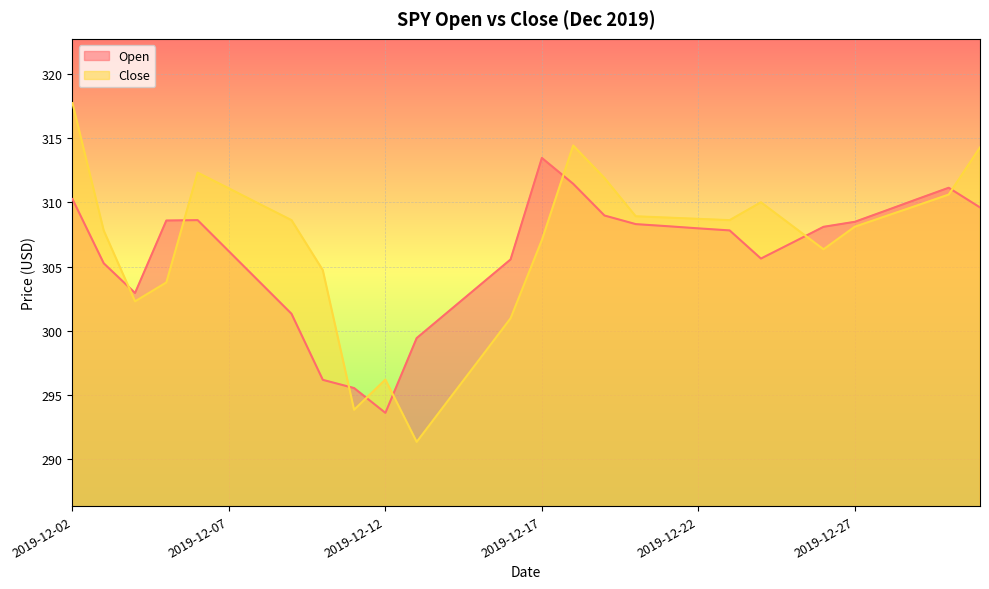

What is the sum of the Close values at 2019-12-28 and 2019-12-31?

623.2